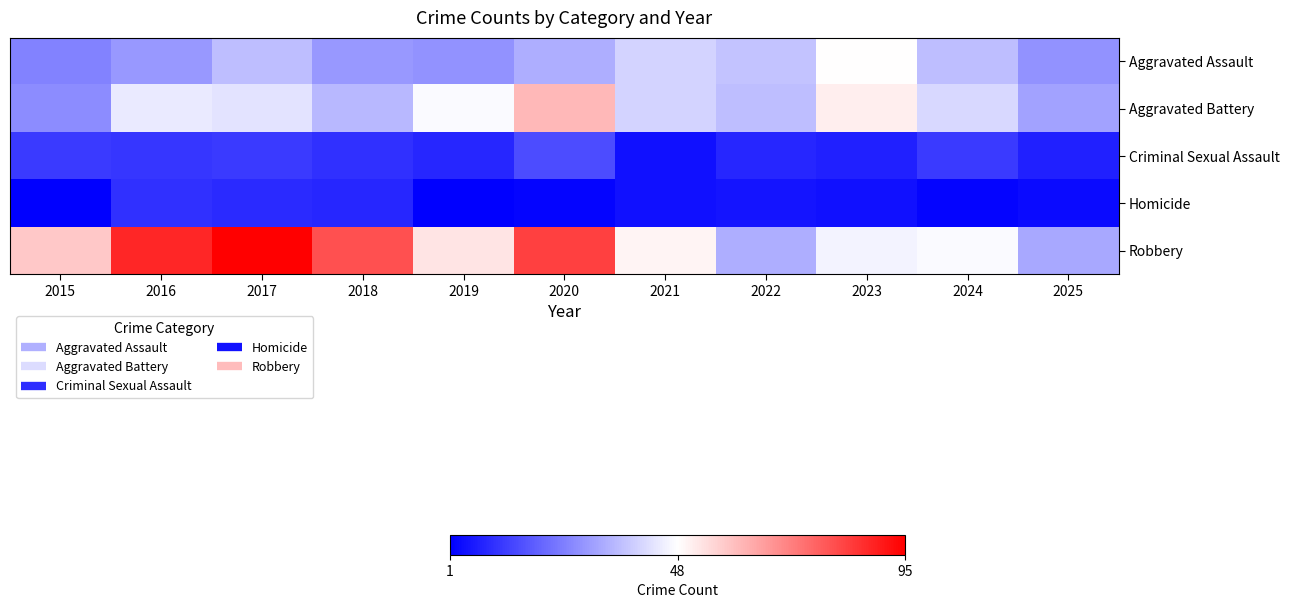

Rank the series at 2019 from lowest to highest value.

Homicide, Criminal Sexual Assault, Aggravated Assault, Aggravated Battery, Robbery